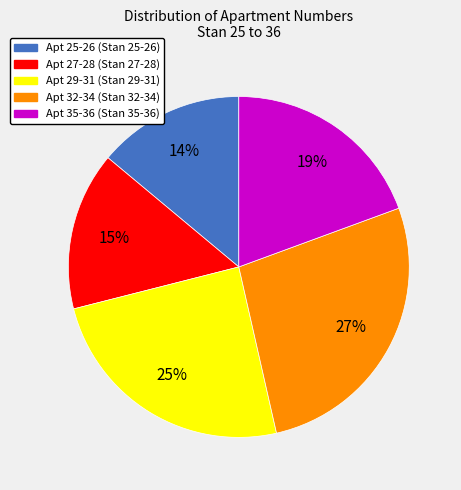

Is there a majority slice in this chart?

No